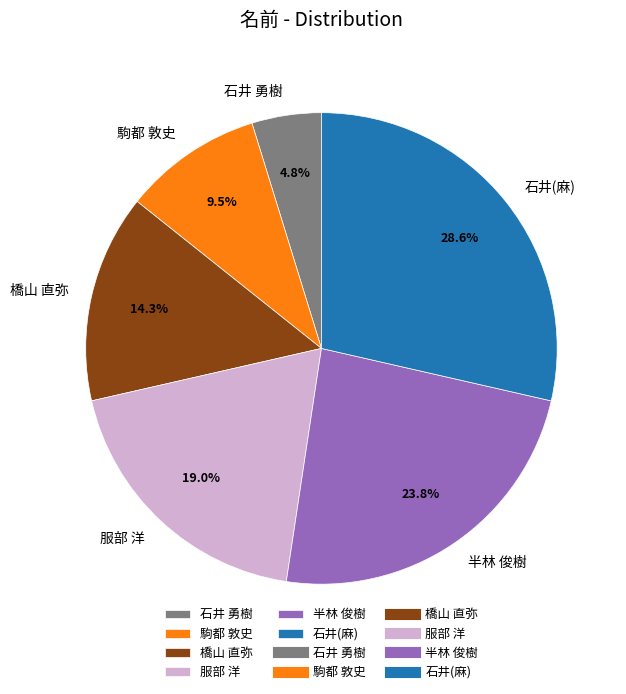

Does 服部 洋 represent more than half of the total?

No